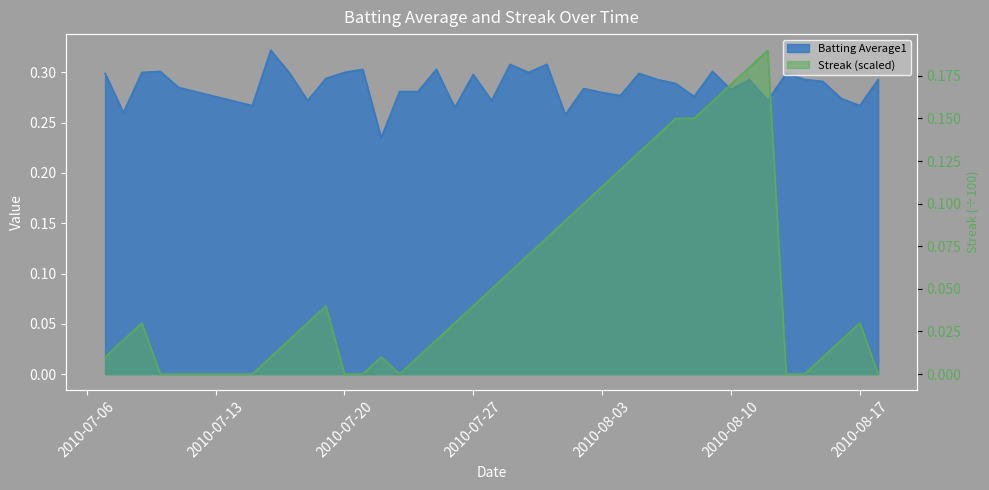

What is the label of the 16th point from the right?

2010-08-03